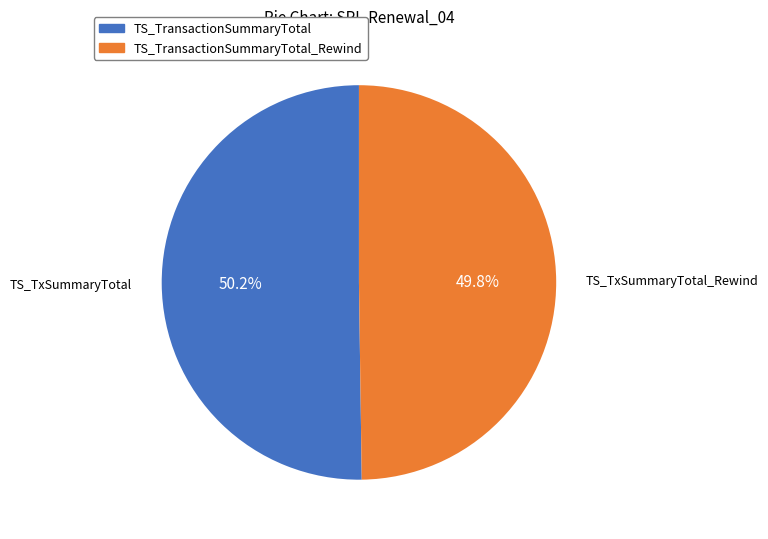

The TS_TransactionSummaryTotal slice represents 50% of the pie. True or false?

True